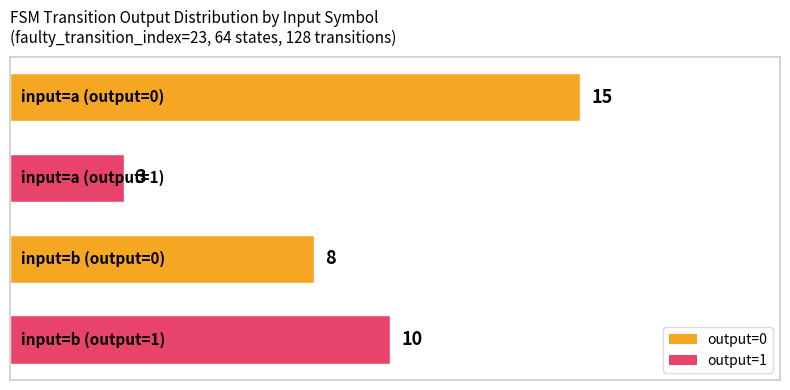

What is the greatest value displayed?

15